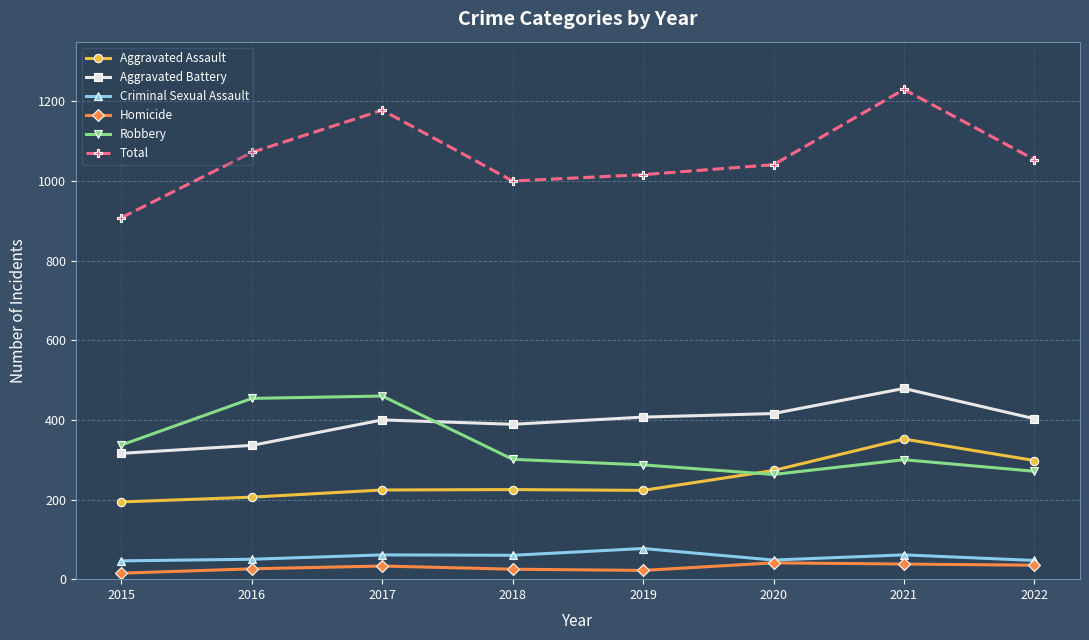

What is the difference between the Aggravated Assault values at 2022 and 2017?

74